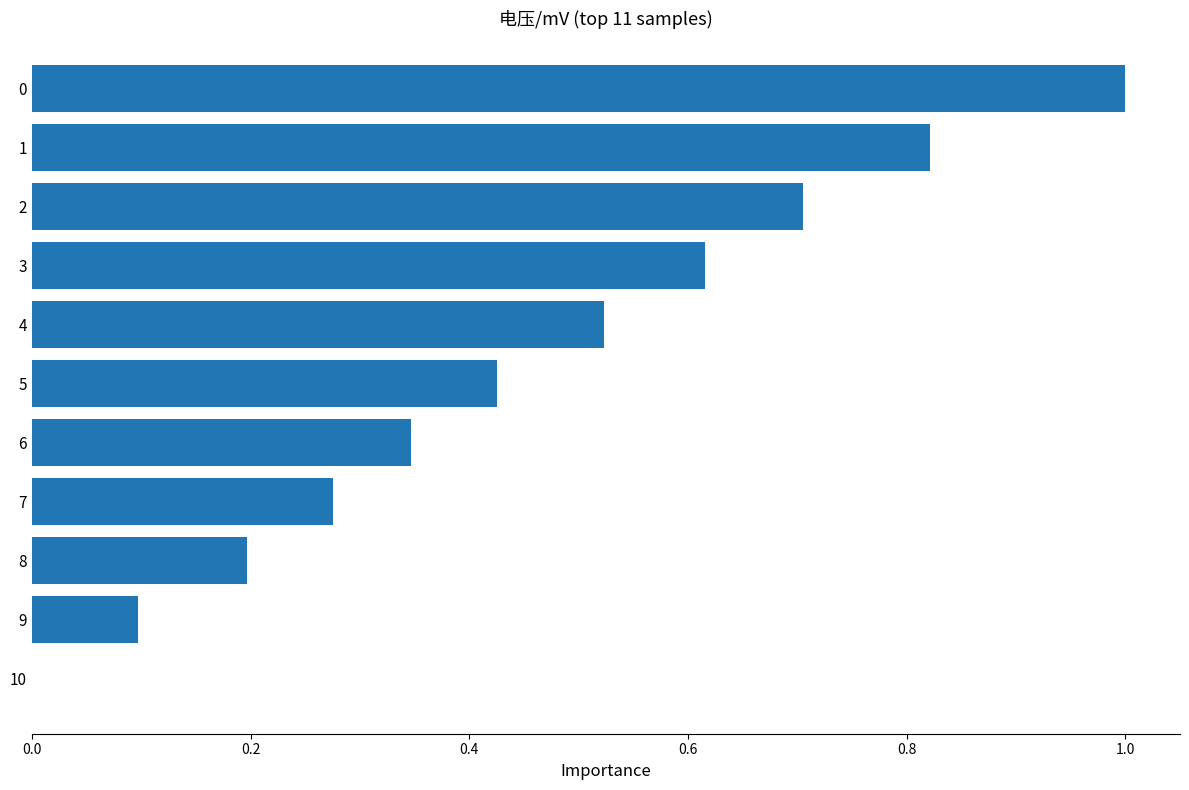

What is the sum of all values?

5.0